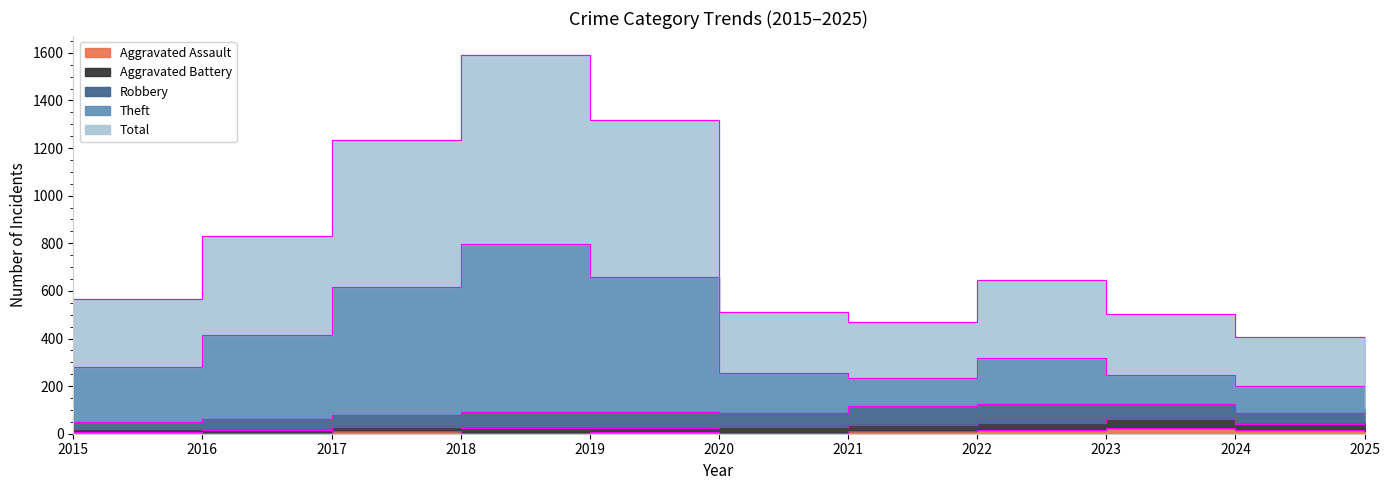

At which label does Aggravated Assault first exceed 11?

2017